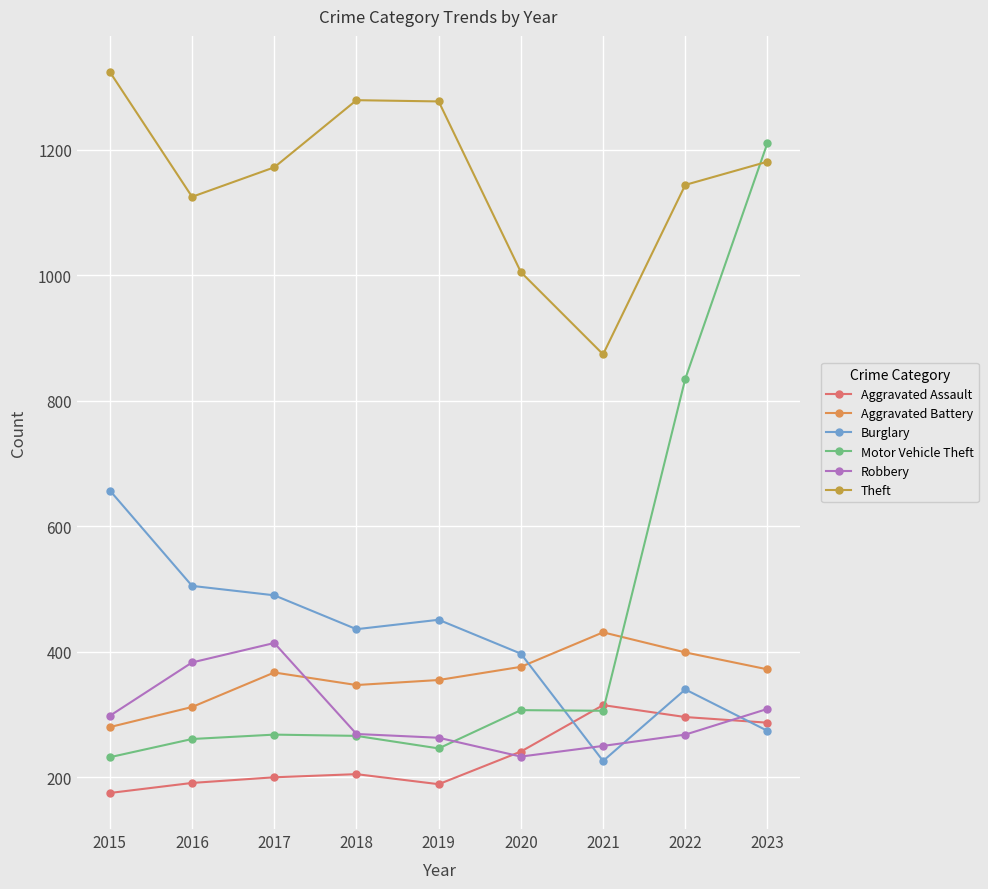

Is it true that Aggravated Battery equals 431 at 2021?

True